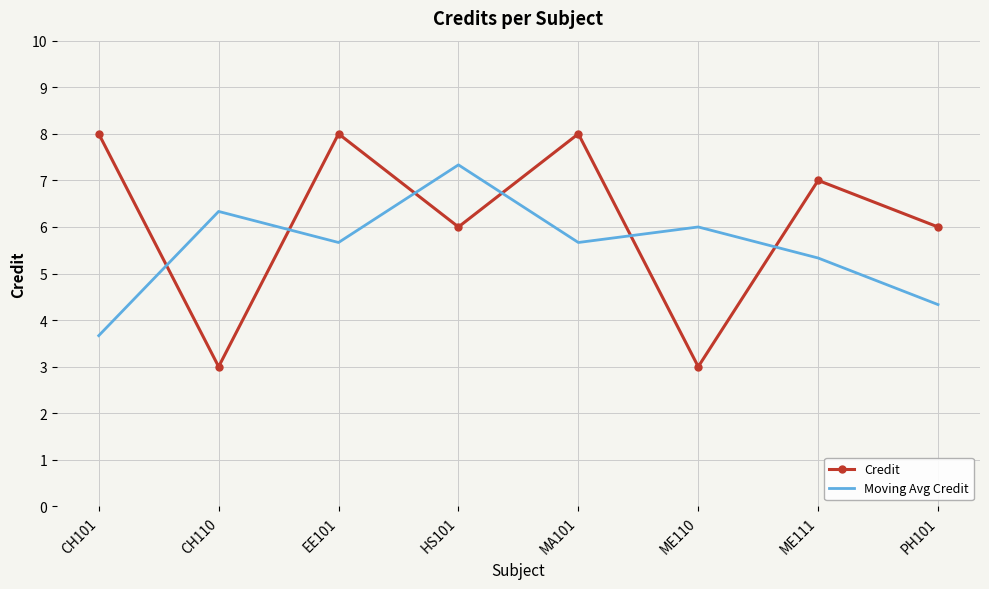

What is the difference between the highest and lowest values at CH101?

4.3